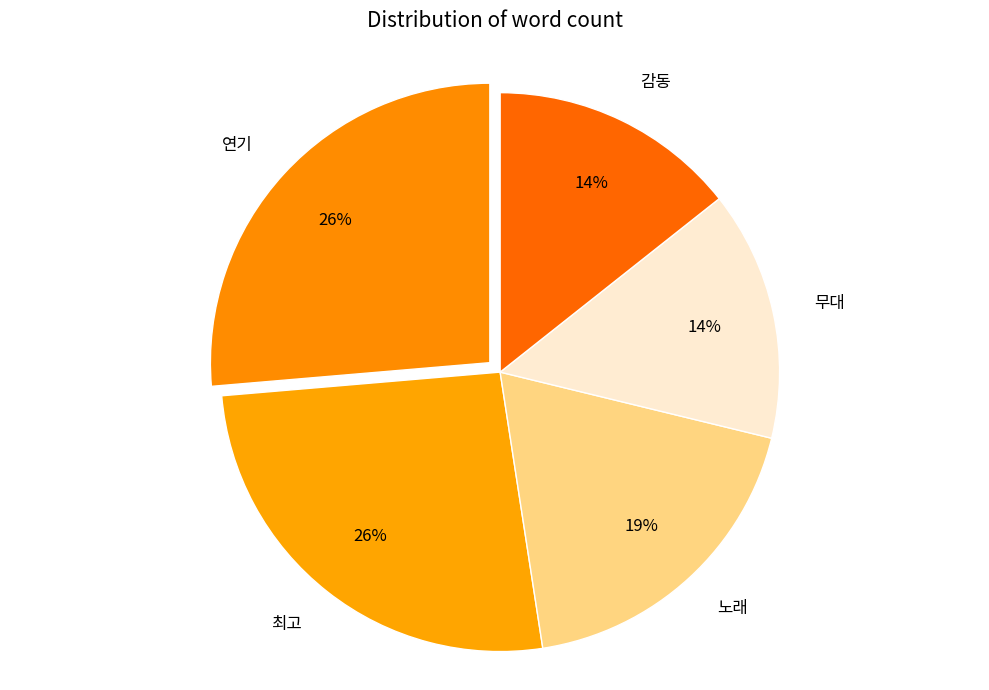

To the nearest percent, what is the difference between the largest and smallest slice percentages?

12%